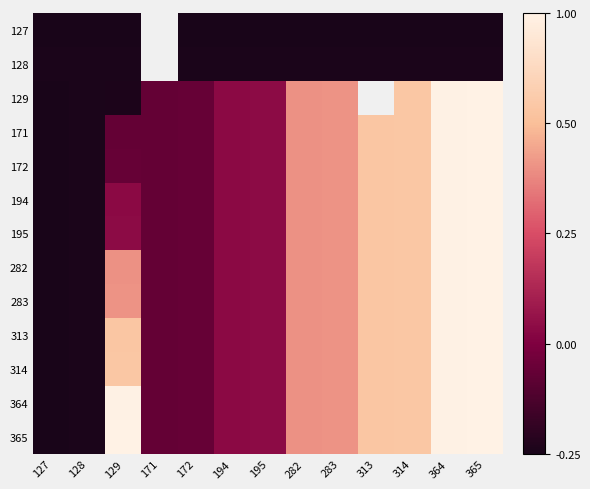

What is the maximum value for 194?

1.0